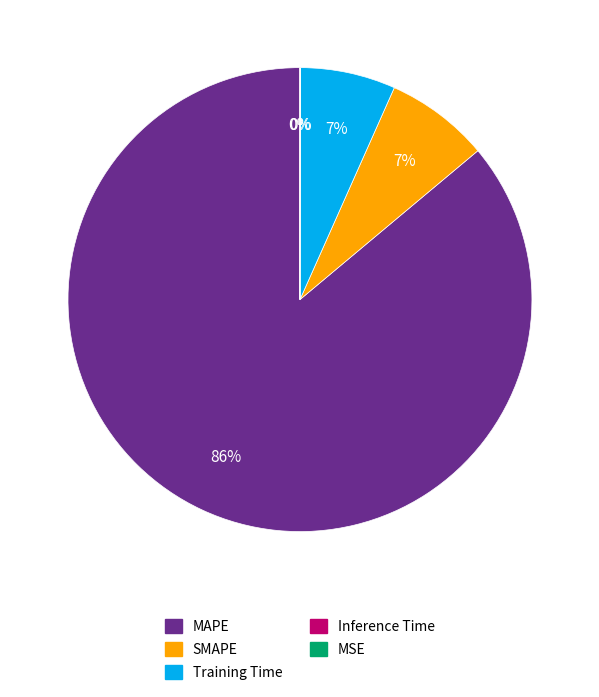

To the nearest percent, what is the difference between the largest and smallest slice percentages?

86%